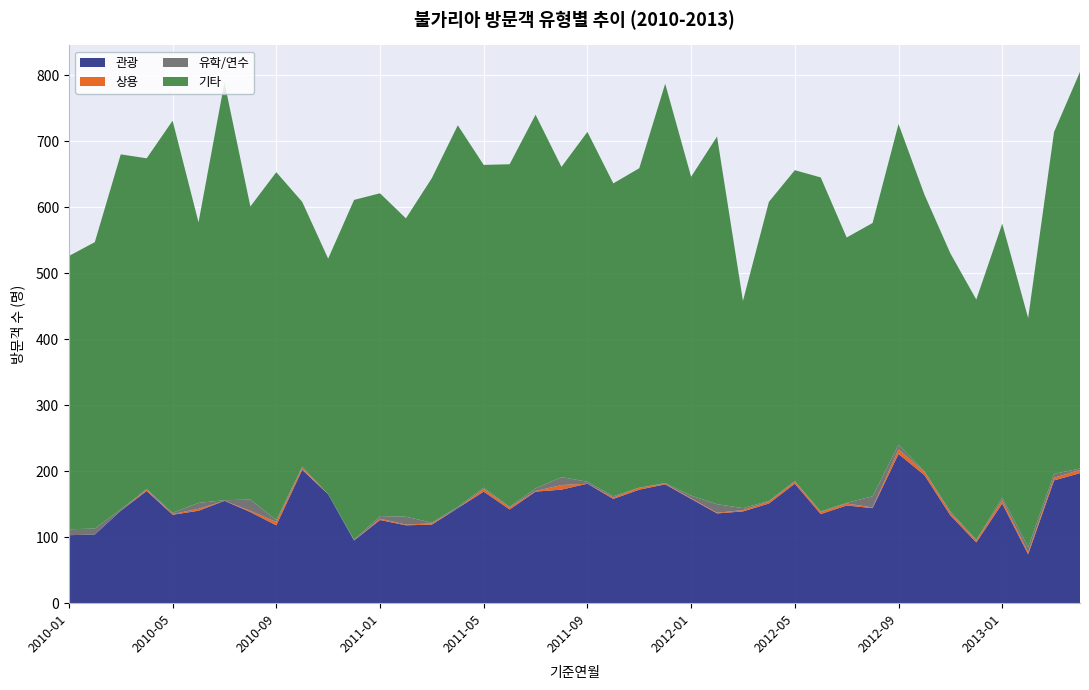

Reading left to right, what are all the values shown in this chart?

관광: 2010-01=103	2010-02=104	2010-03=140	2010-04=170	2010-05=134	2010-06=140	2010-07=155	2010-08=138	2010-09=118	2010-10=202	2010-11=165	2010-12=95	2011-01=126	2011-02=118	2011-03=119	2011-04=144	2011-05=169	2011-06=142	2011-07=169	2011-08=172	2011-09=181	2011-10=158	2011-11=172	2011-12=180	2012-01=158	2012-02=136	2012-03=139	2012-04=151	2012-05=181	2012-06=135	2012-07=148	2012-08=144	2012-09=226	2012-10=194	2012-11=133	2012-12=92	2013-01=151	2013-02=74	2013-03=186	2013-04=197
상용: 2010-01=0	2010-02=0	2010-03=0	2010-04=2	2010-05=1	2010-06=3	2010-07=0	2010-08=2	2010-09=5	2010-10=3	2010-11=0	2010-12=0	2011-01=2	2011-02=1	2011-03=2	2011-04=0	2011-05=4	2011-06=3	2011-07=1	2011-08=7	2011-09=0	2011-10=2	2011-11=3	2011-12=1	2012-01=1	2012-02=1	2012-03=2	2012-04=3	2012-05=3	2012-06=3	2012-07=3	2012-08=1	2012-09=7	2012-10=5	2012-11=4	2012-12=3	2013-01=5	2013-02=3	2013-03=4	2013-04=5
유학/연수: 2010-01=9	2010-02=9	2010-03=2	2010-04=1	2010-05=2	2010-06=9	2010-07=1	2010-08=17	2010-09=3	2010-10=2	2010-11=0	2010-12=1	2011-01=4	2011-02=12	2011-03=1	2011-04=2	2011-05=2	2011-06=1	2011-07=4	2011-08=12	2011-09=3	2011-10=2	2011-11=0	2011-12=1	2012-01=4	2012-02=13	2012-03=3	2012-04=1	2012-05=1	2012-06=1	2012-07=1	2012-08=17	2012-09=7	2012-10=1	2012-11=2	2012-12=1	2013-01=4	2013-02=8	2013-03=6	2013-04=2
기타: 2010-01=414	2010-02=434	2010-03=538	2010-04=501	2010-05=594	2010-06=425	2010-07=633	2010-08=444	2010-09=527	2010-10=401	2010-11=357	2010-12=515	2011-01=489	2011-02=452	2011-03=522	2011-04=578	2011-05=489	2011-06=519	2011-07=566	2011-08=470	2011-09=530	2011-10=474	2011-11=484	2011-12=605	2012-01=483	2012-02=557	2012-03=314	2012-04=453	2012-05=471	2012-06=506	2012-07=402	2012-08=414	2012-09=486	2012-10=419	2012-11=391	2012-12=364	2013-01=415	2013-02=347	2013-03=518	2013-04=601